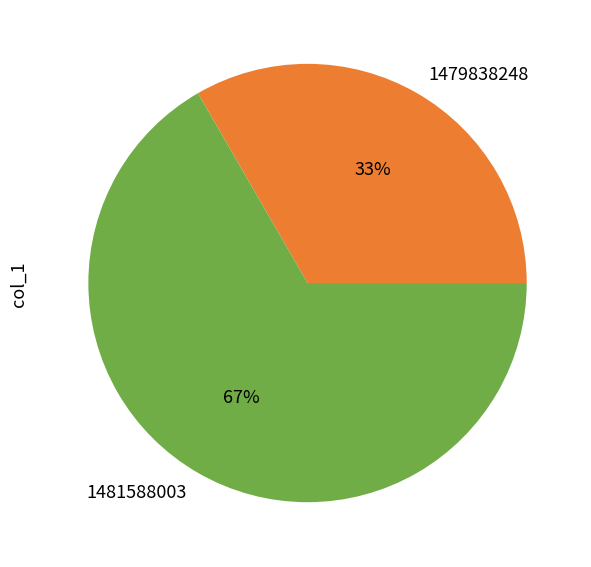

How many segments does this pie chart have?

2